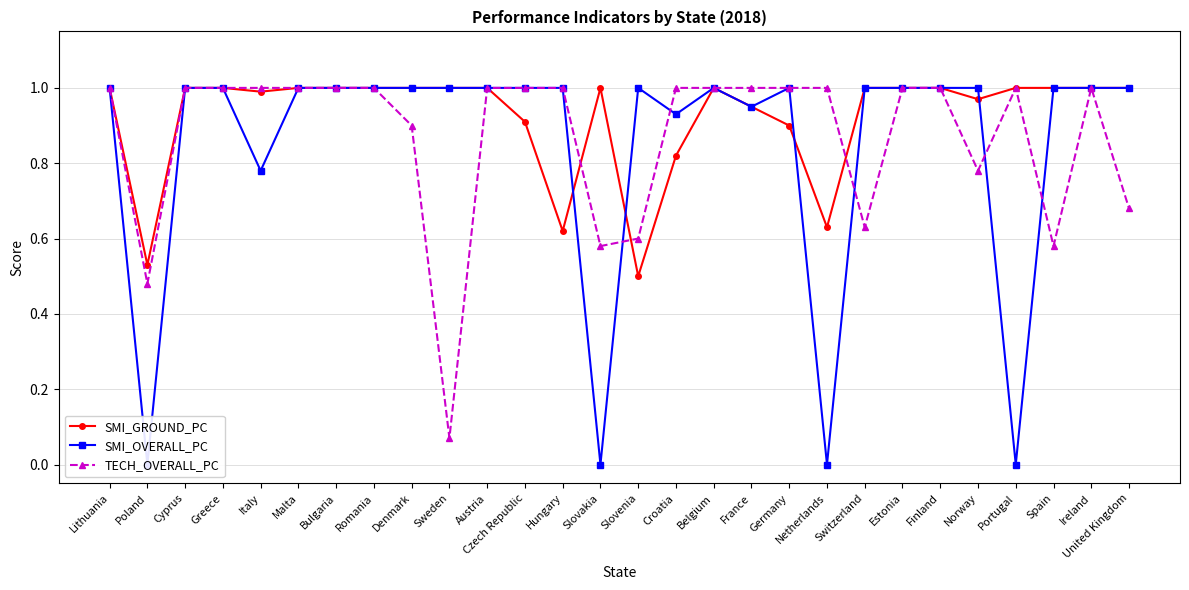

Rank the series by their average value, from highest to lowest.

SMI_GROUND_PC, TECH_OVERALL_PC, SMI_OVERALL_PC